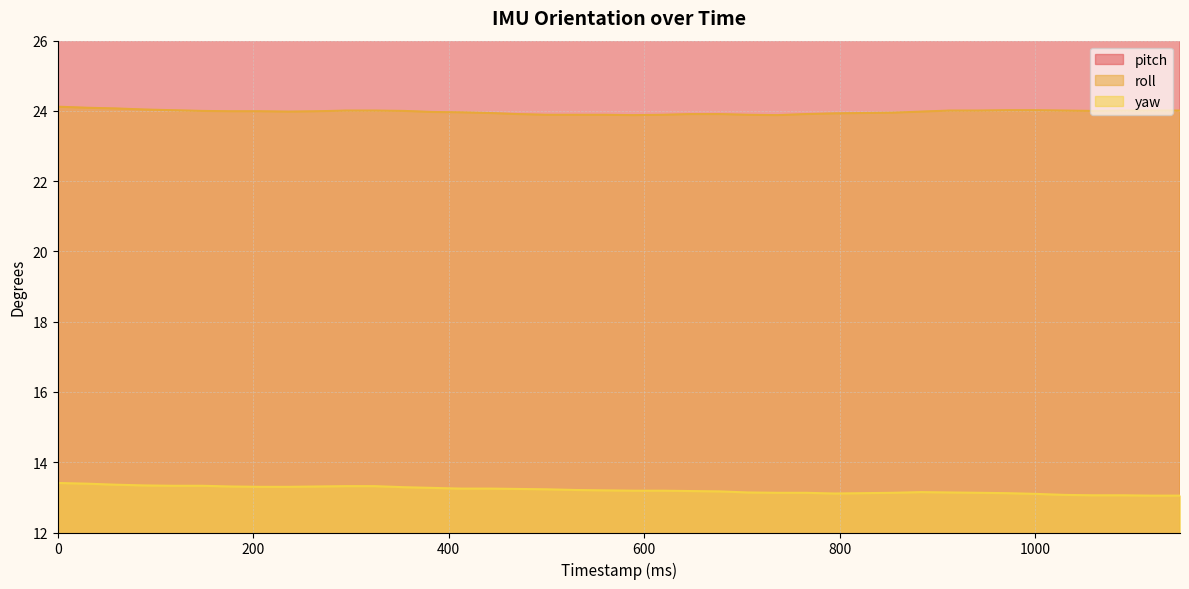

Rank the series at 1118 from lowest to highest value.

yaw, roll, pitch